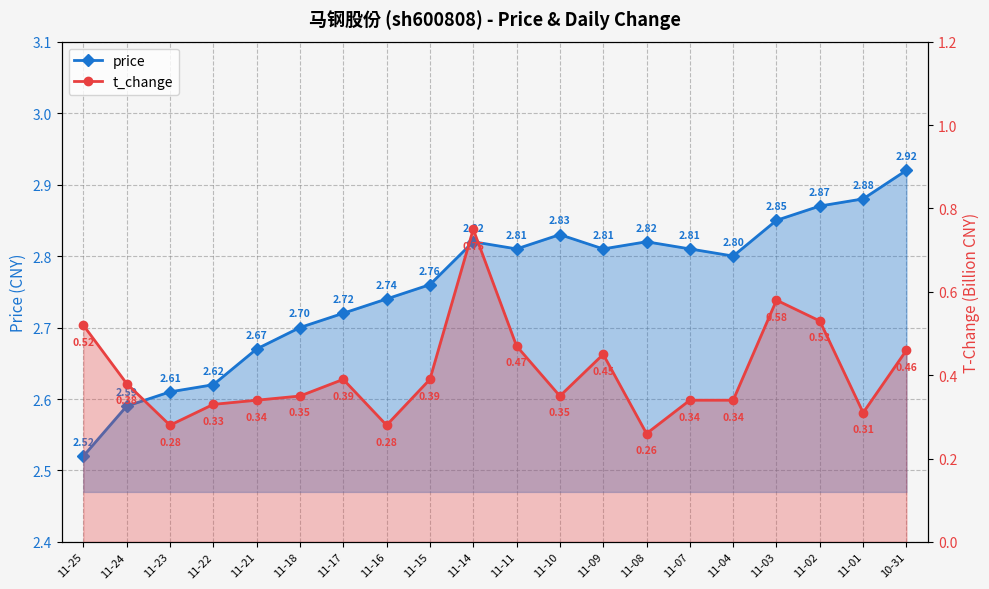

What is the lowest value of the t_change series?

0.3